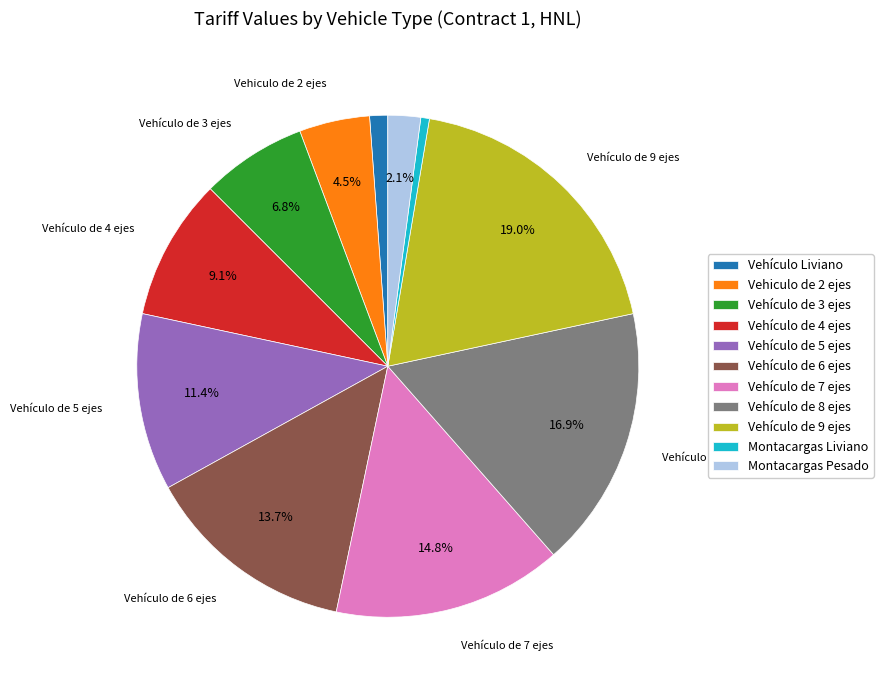

What percentage is NOT represented by Vehículo de 3 ejes?

93.2%